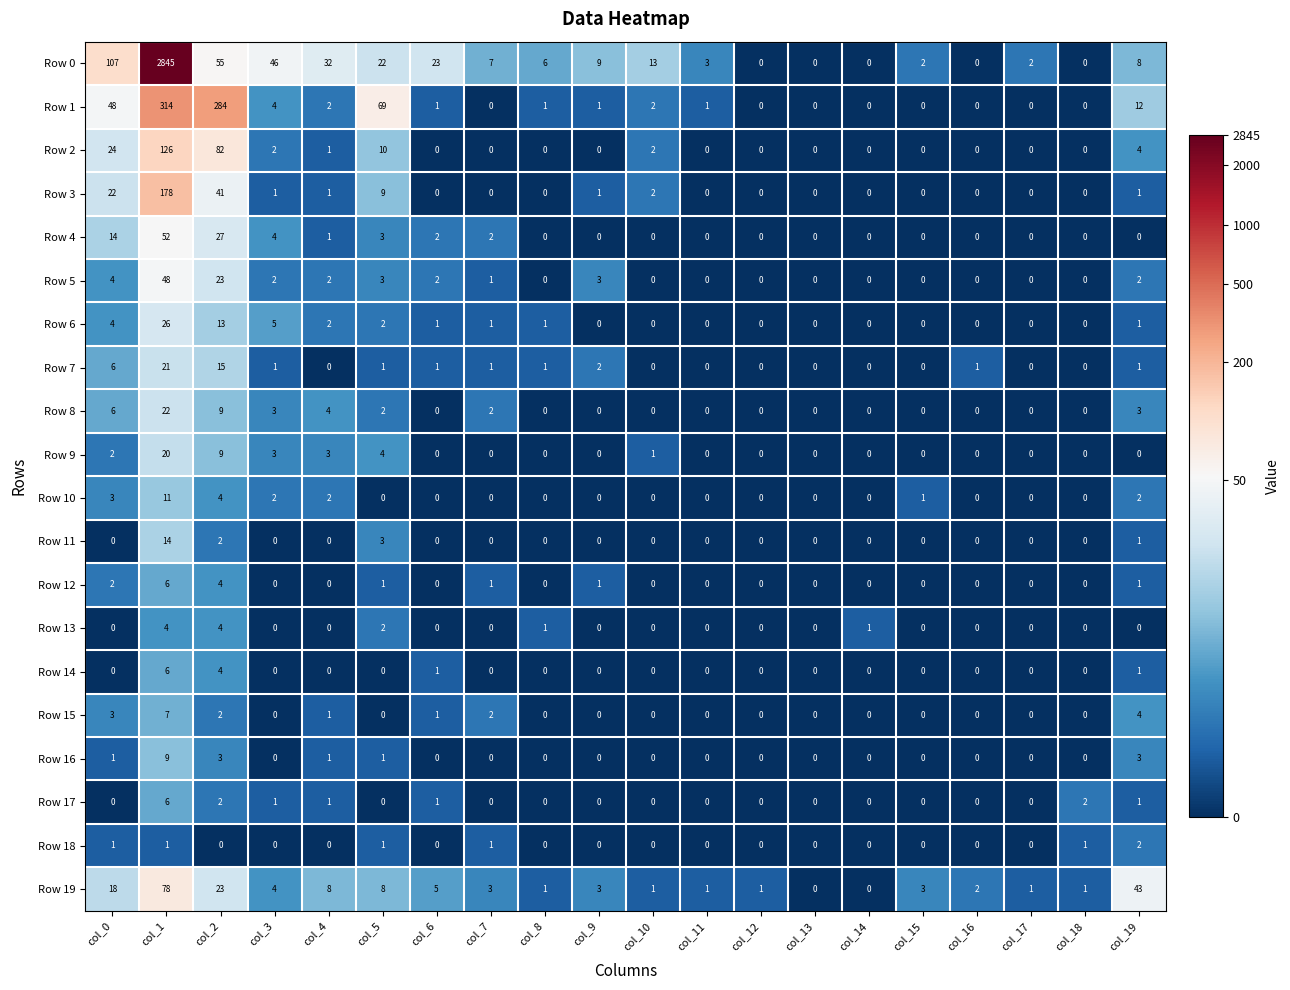

True or false: Row 12 has a value of 0 at col_3.

True